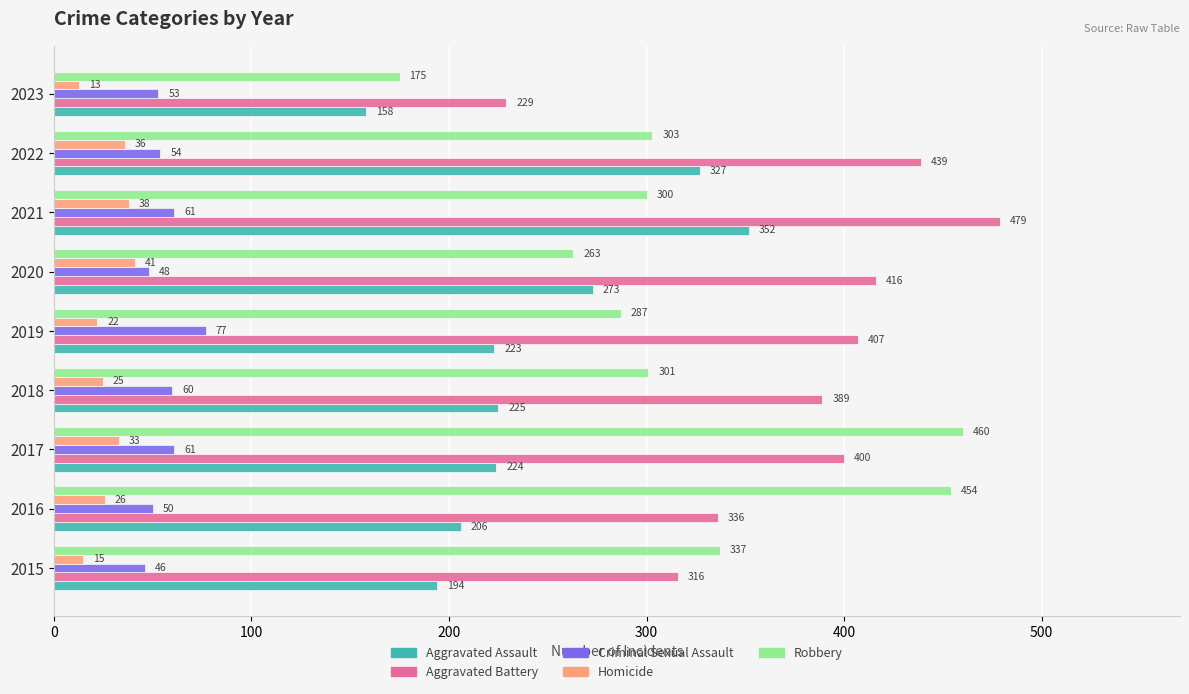

Which category has the lowest value across all series?

2023